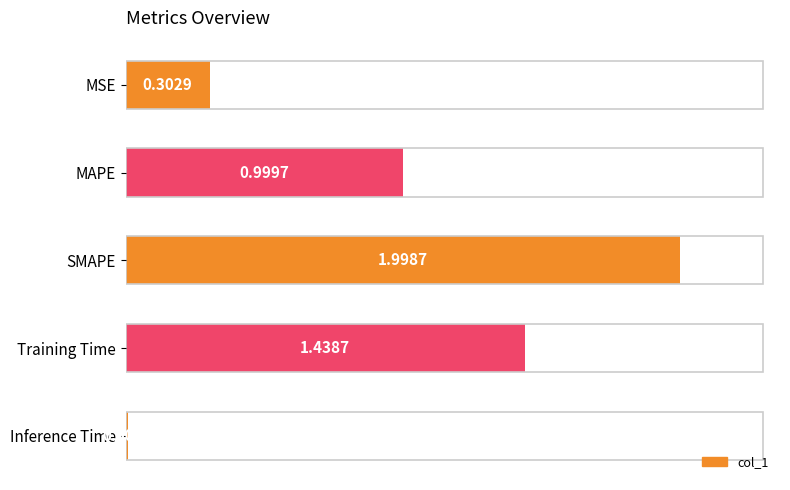

Between MAPE and Training Time, which is larger?

Training Time